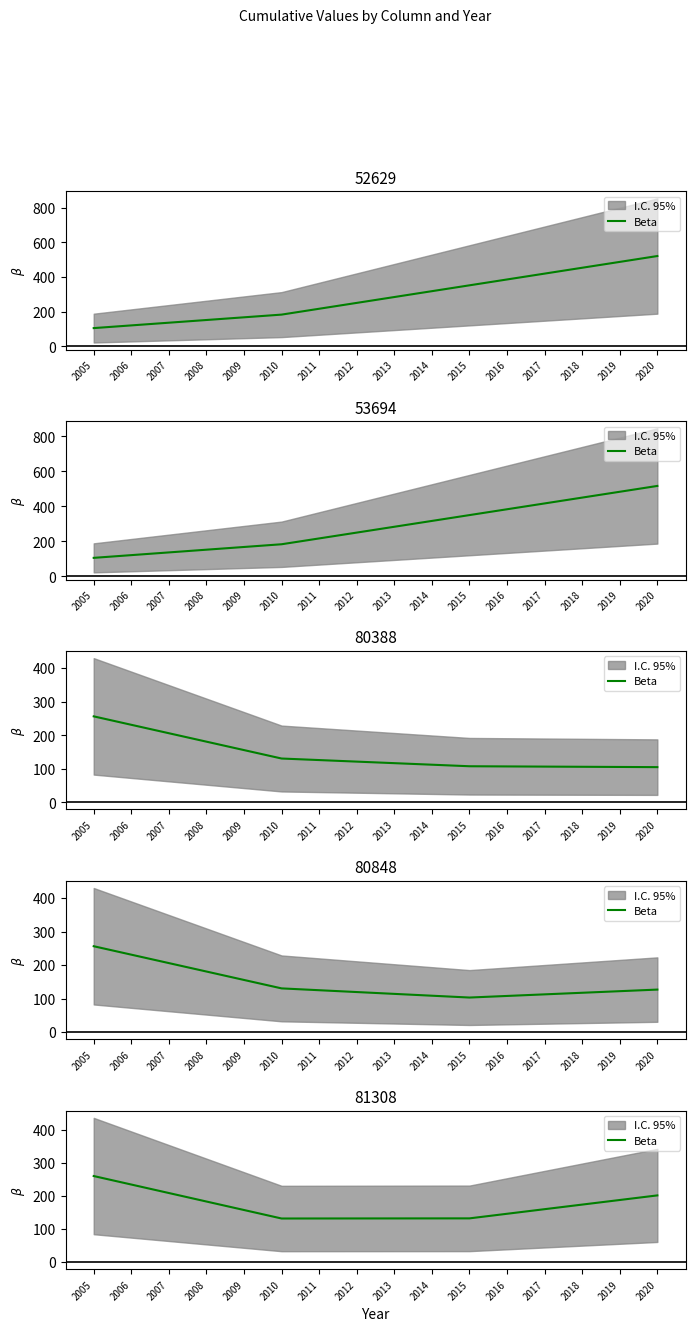

Approximately how many times larger is the value at 2014 compared to 2011?

1.0